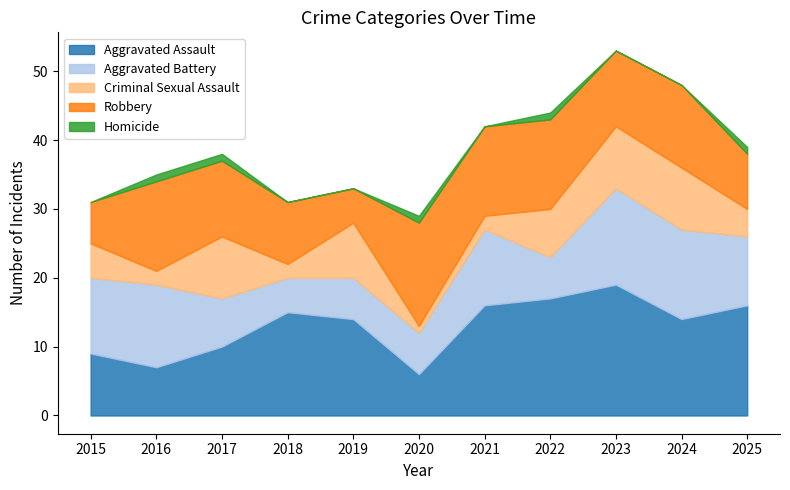

How many interior local valleys does the Aggravated Assault series have?

3